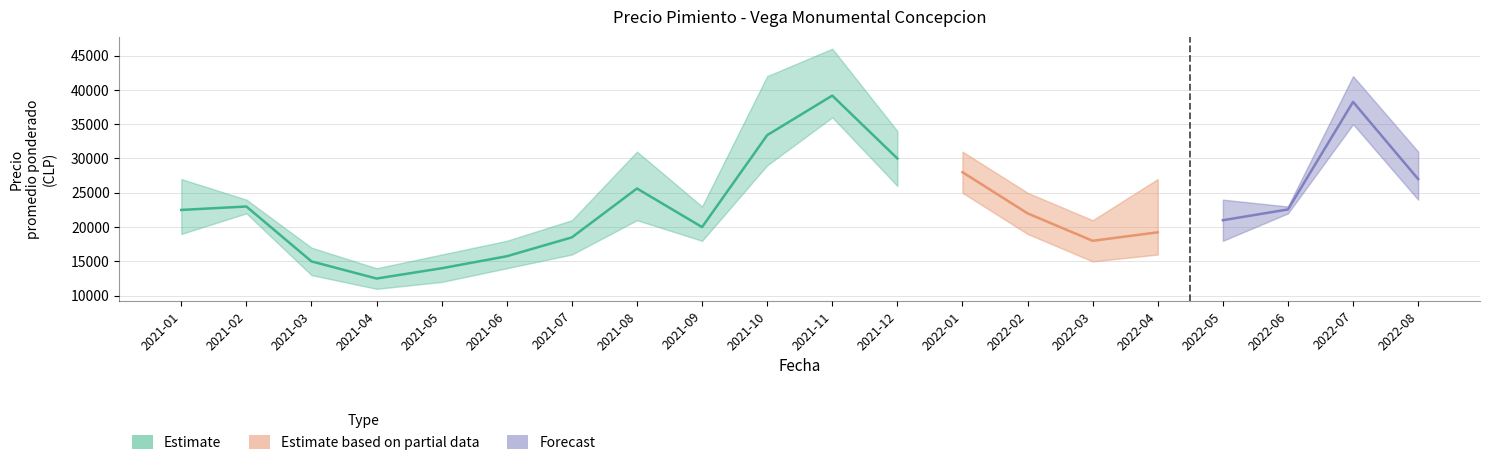

Reading left to right, list all the values displayed in this chart.

Precio promedio ponderado: 2021-01=22500	2021-02=23000	2021-03=15000	2021-04=12500	2021-05=14000	2021-06=15750	2021-07=18500	2021-08=25625	2021-09=20000	2021-10=33400	2021-11=39167	2021-12=30000	2022-01=28000	2022-02=22000	2022-03=18000	2022-04=19240	2022-05=21000	2022-06=22571	2022-07=38250	2022-08=27000
Precio minimo: 2021-01=19000	2021-02=22000	2021-03=13000	2021-04=11000	2021-05=12000	2021-06=14000	2021-07=16000	2021-08=21000	2021-09=18000	2021-10=29000	2021-11=36000	2021-12=26000	2022-01=25000	2022-02=19000	2022-03=15000	2022-04=16000	2022-05=18000	2022-06=22000	2022-07=35000	2022-08=24000
Precio maximo: 2021-01=27000	2021-02=24000	2021-03=17000	2021-04=14000	2021-05=16000	2021-06=18000	2021-07=21000	2021-08=31000	2021-09=23000	2021-10=42000	2021-11=46000	2021-12=34000	2022-01=31000	2022-02=25000	2022-03=21000	2022-04=27000	2022-05=24000	2022-06=23000	2022-07=42000	2022-08=31000